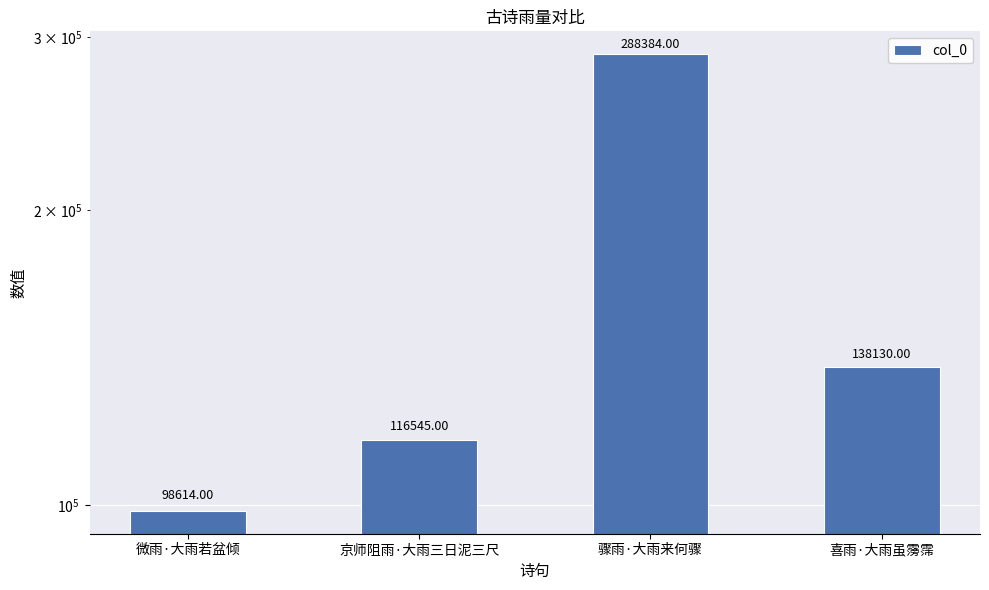

True or false: the data shows 288384 at 骤雨·大雨来何骤.

True